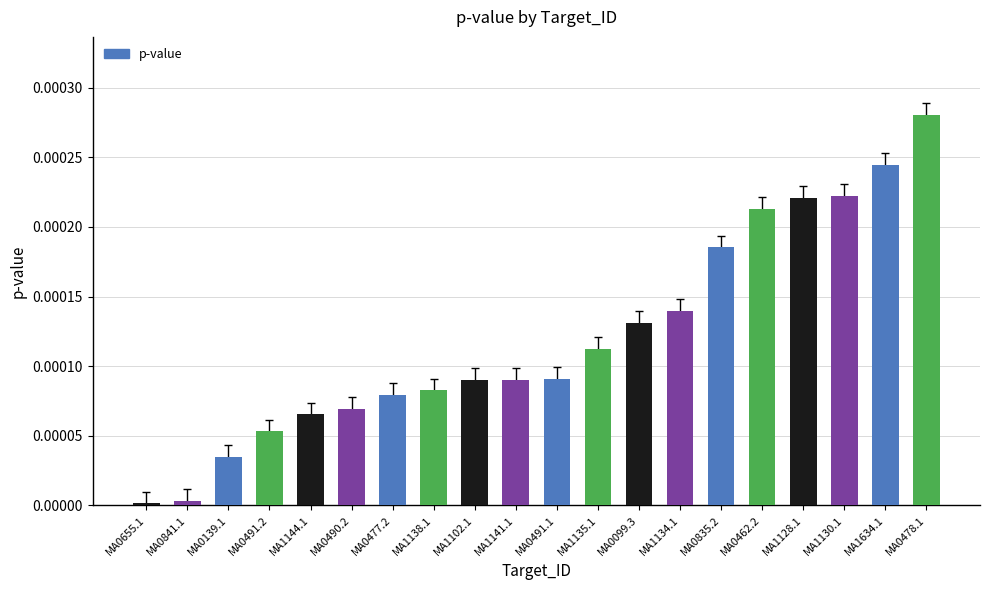

How many bars are there in total?

20